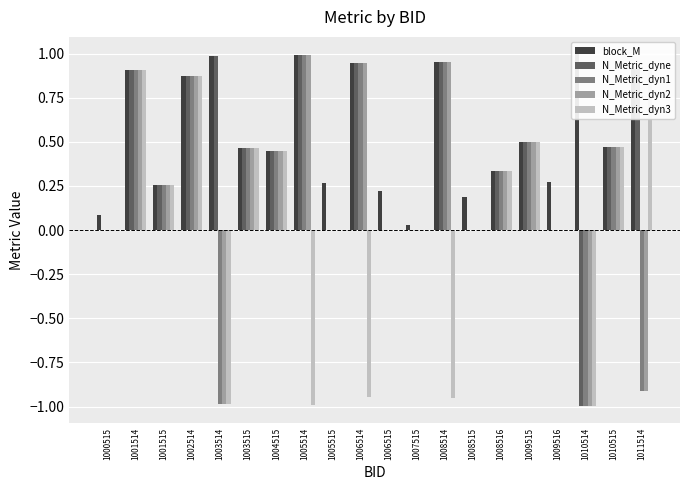

At which label does N_Metric_dyn2 reach its peak?

1005514